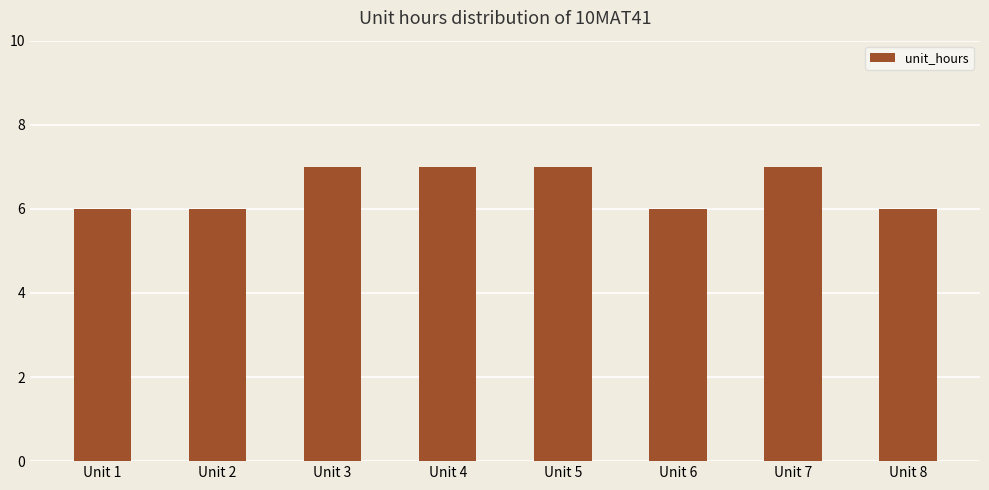

What is the sum of all values?

52